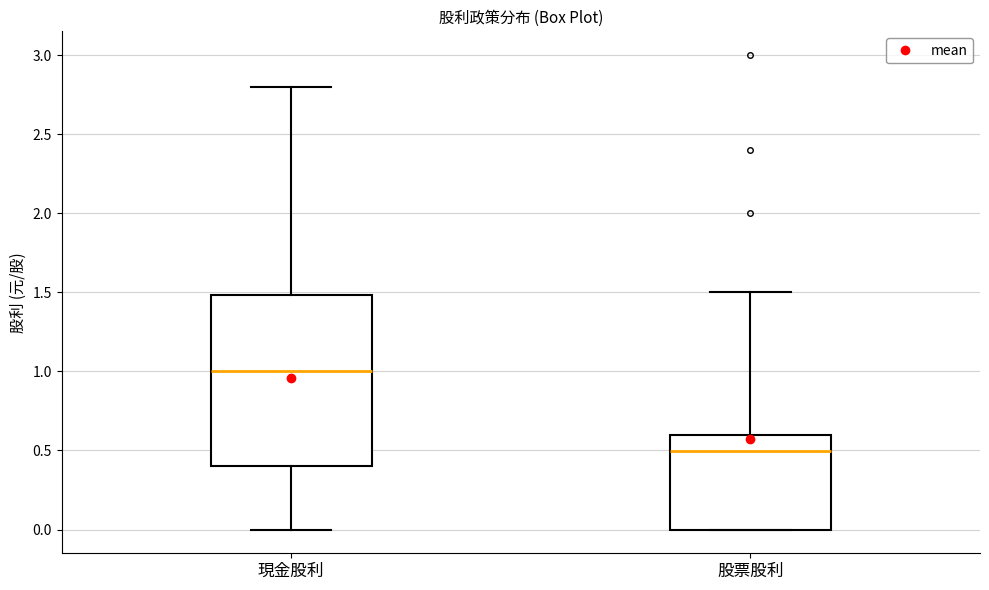

Reading left to right, read every box against the y-axis: the position of its median line, the range the box covers, and the ends of its whiskers. The values are not printed on the chart, so give them approximately, as read against the axis.

現金股利: median 1.0, box 0.4 to 1.5, whiskers 0.0 to 2.8
股票股利: median 0.5, box 0.0 to 0.6, whiskers 0.0 to 1.5